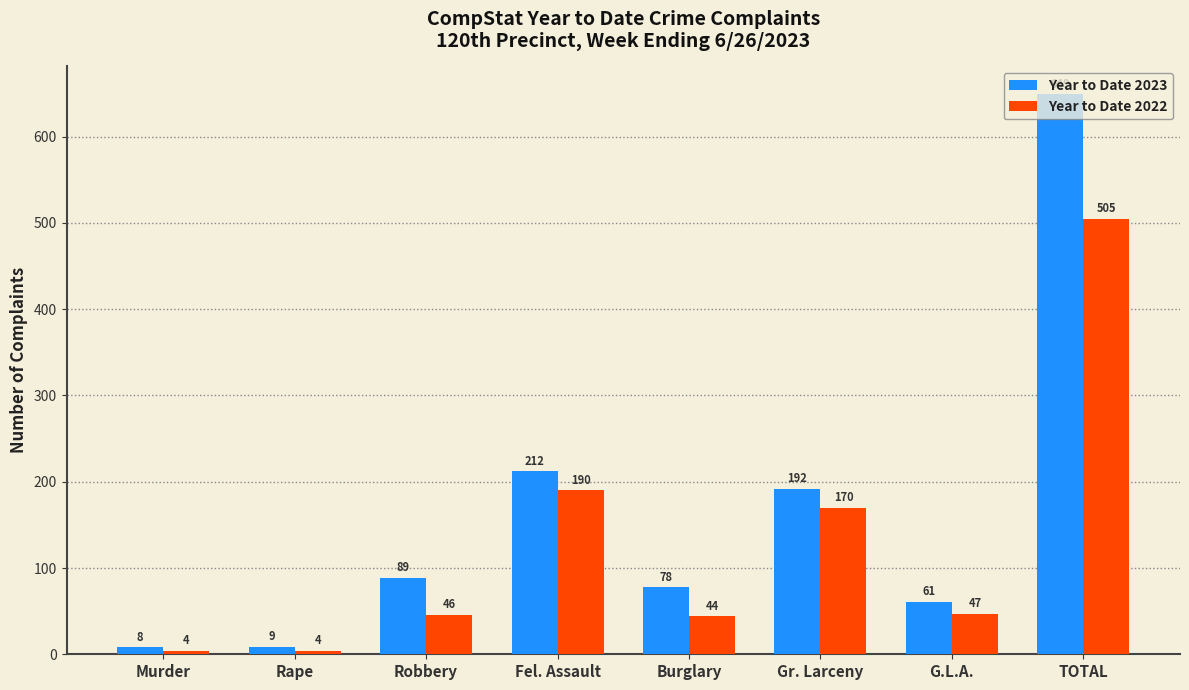

Which series has the largest range (max minus min)?

Year to Date 2023